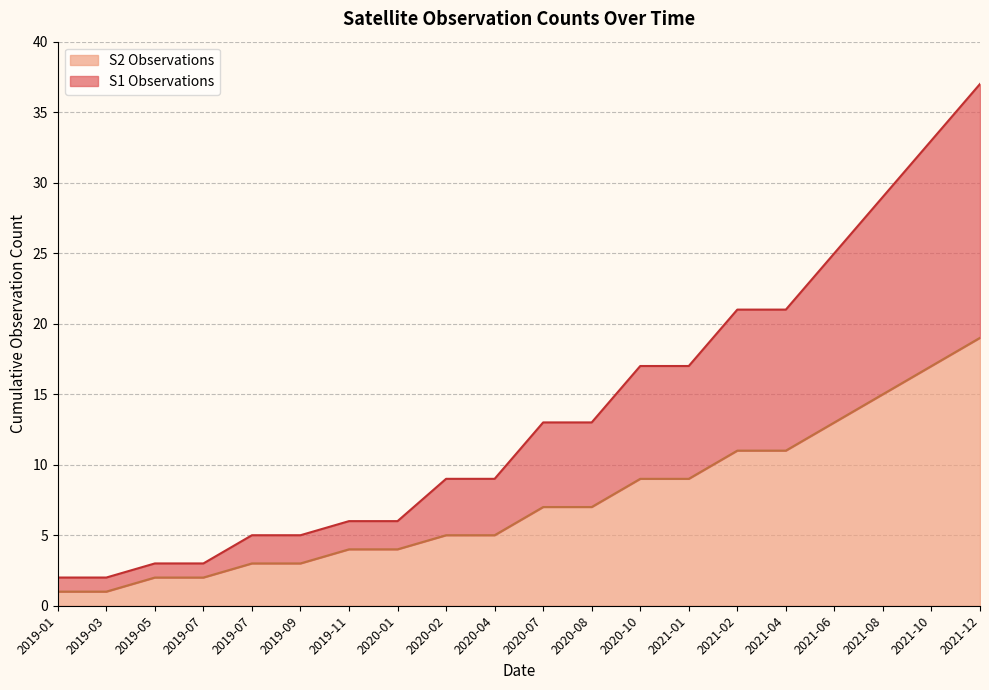

At which category does the chart reach its peak across all series?

2021-12